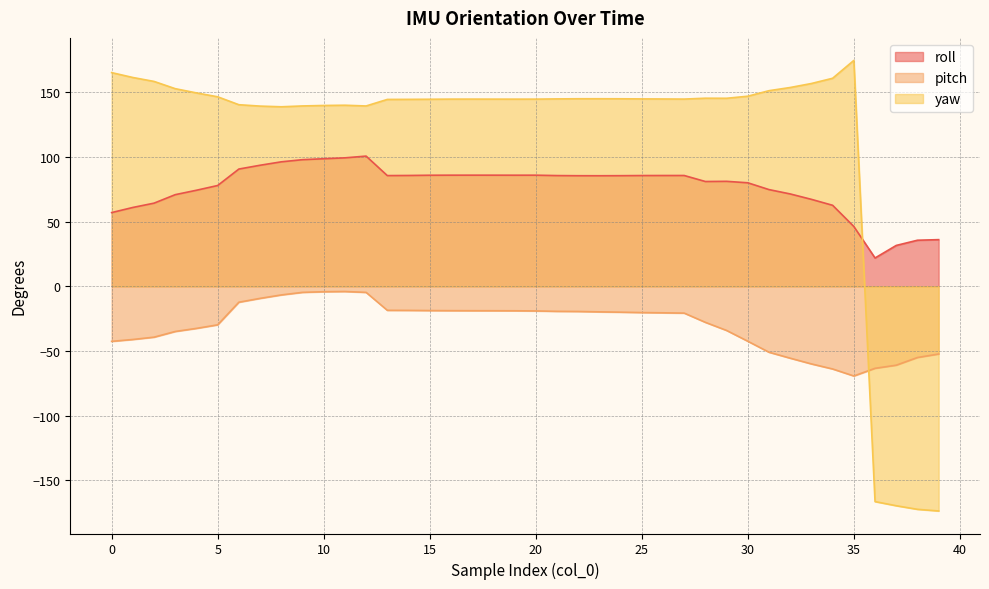

Which series changed the most between 15 and 33?

pitch